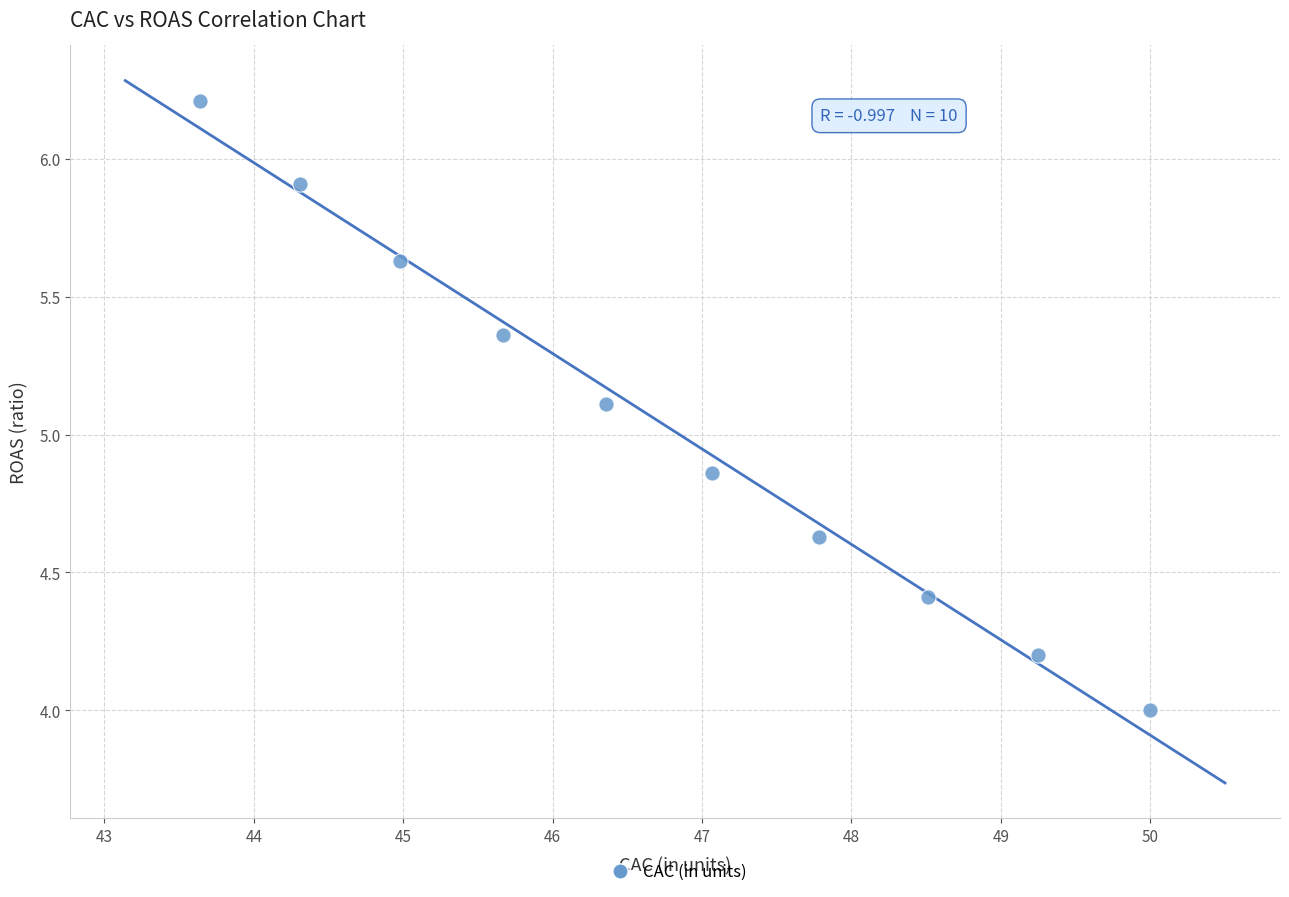

What Y value in the scatter plot is closest to 5?

5.1